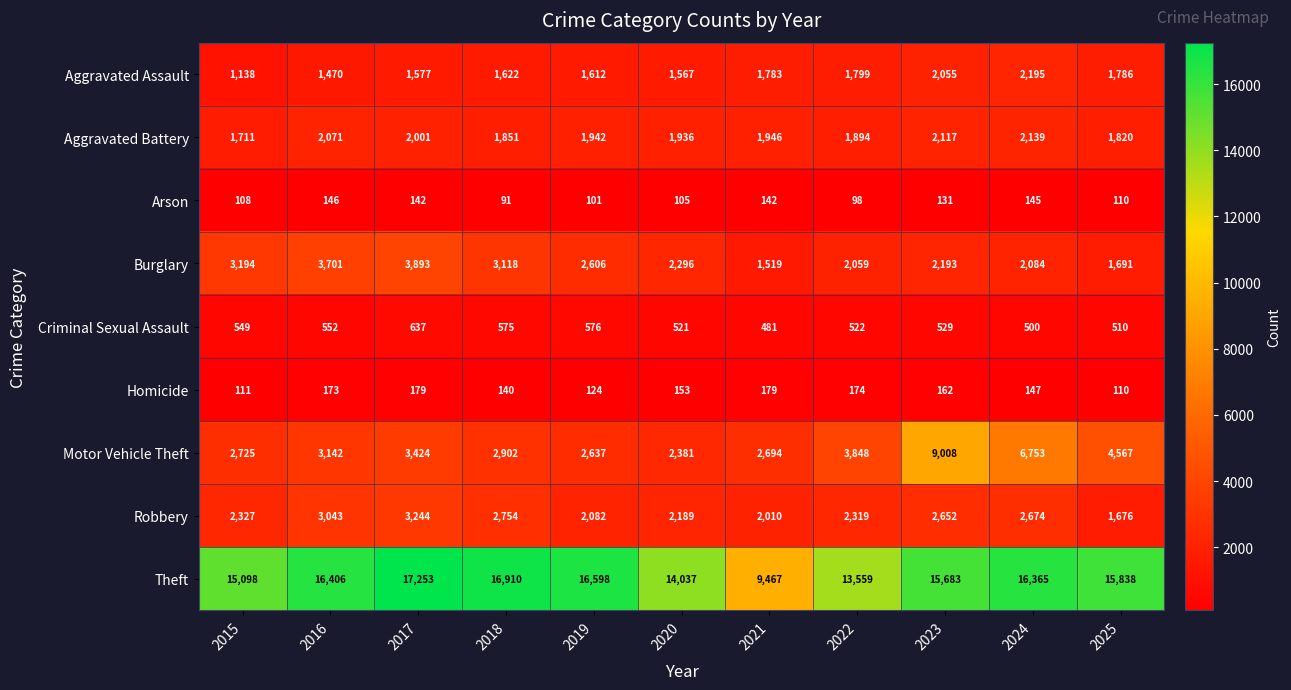

Which series has the widest spread of values?

Theft